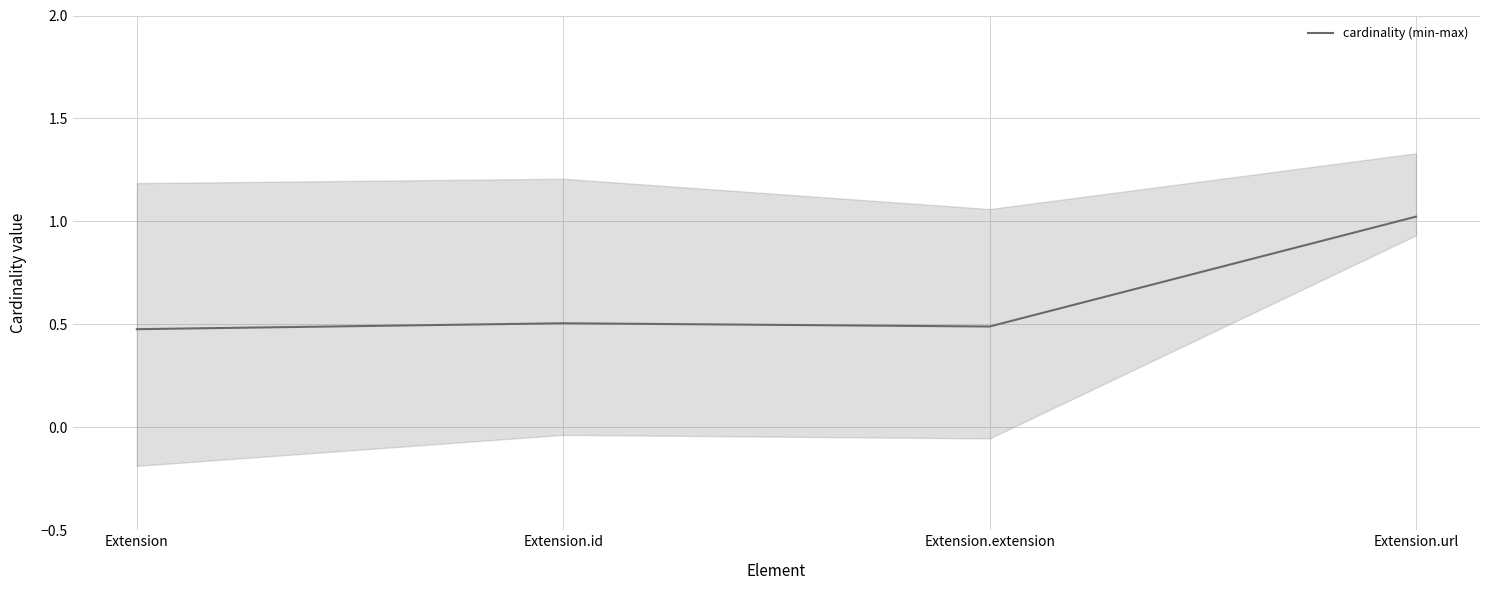

How many interior local valleys (lower than both neighbors) does the data have?

1